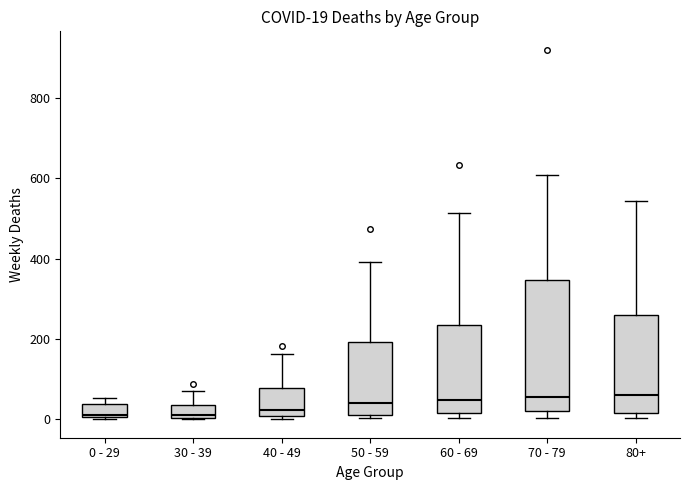

Comparing the boxes themselves (not the whiskers), which one is the tallest?

70 - 79